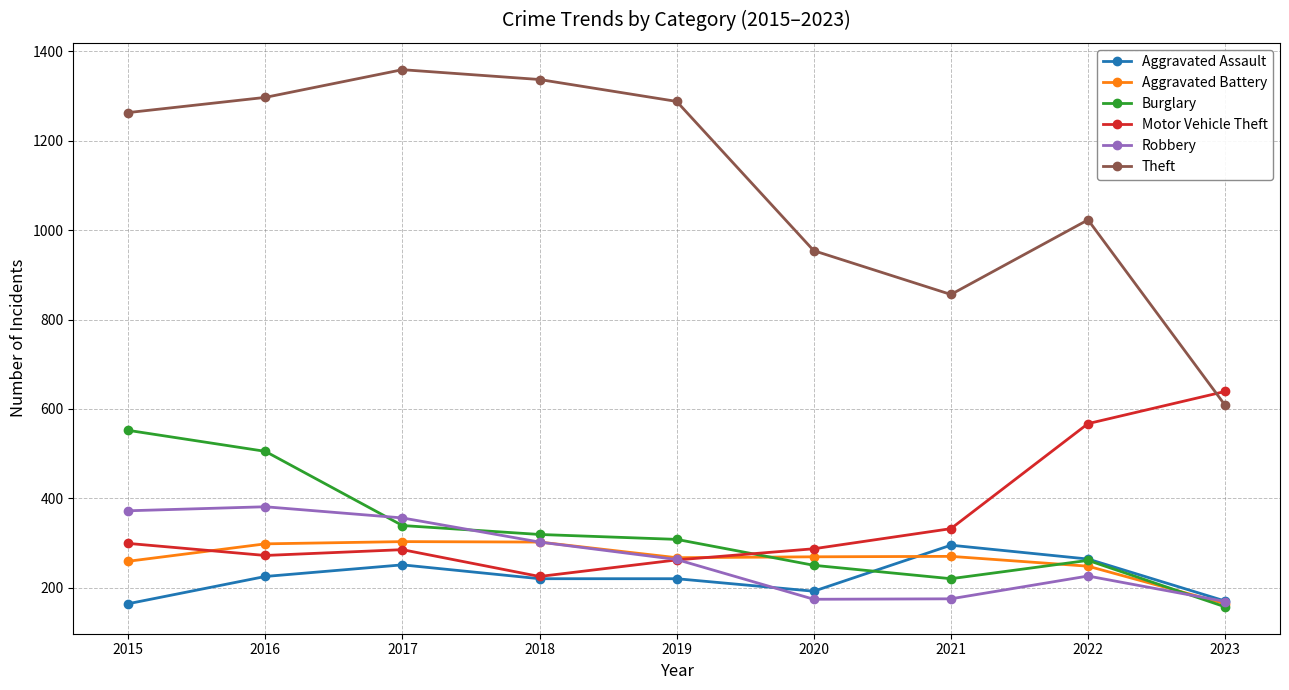

What is the spread (max minus min) of values at 2015?

1099